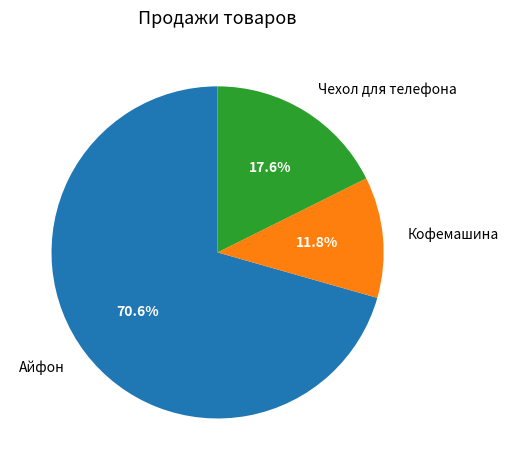

The Айфон slice represents 71% of the pie. True or false?

True